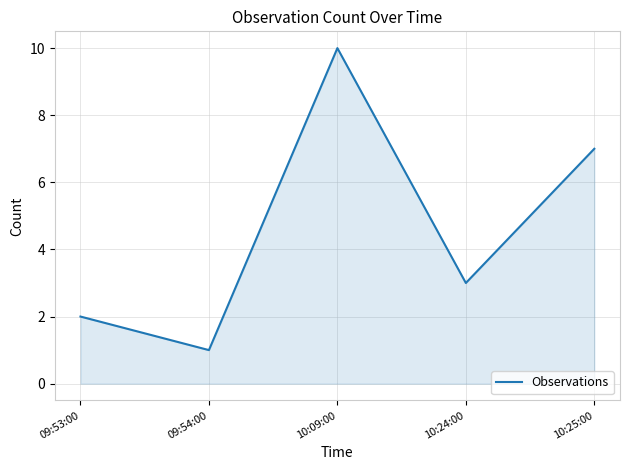

What is the maximum value shown in the chart?

10